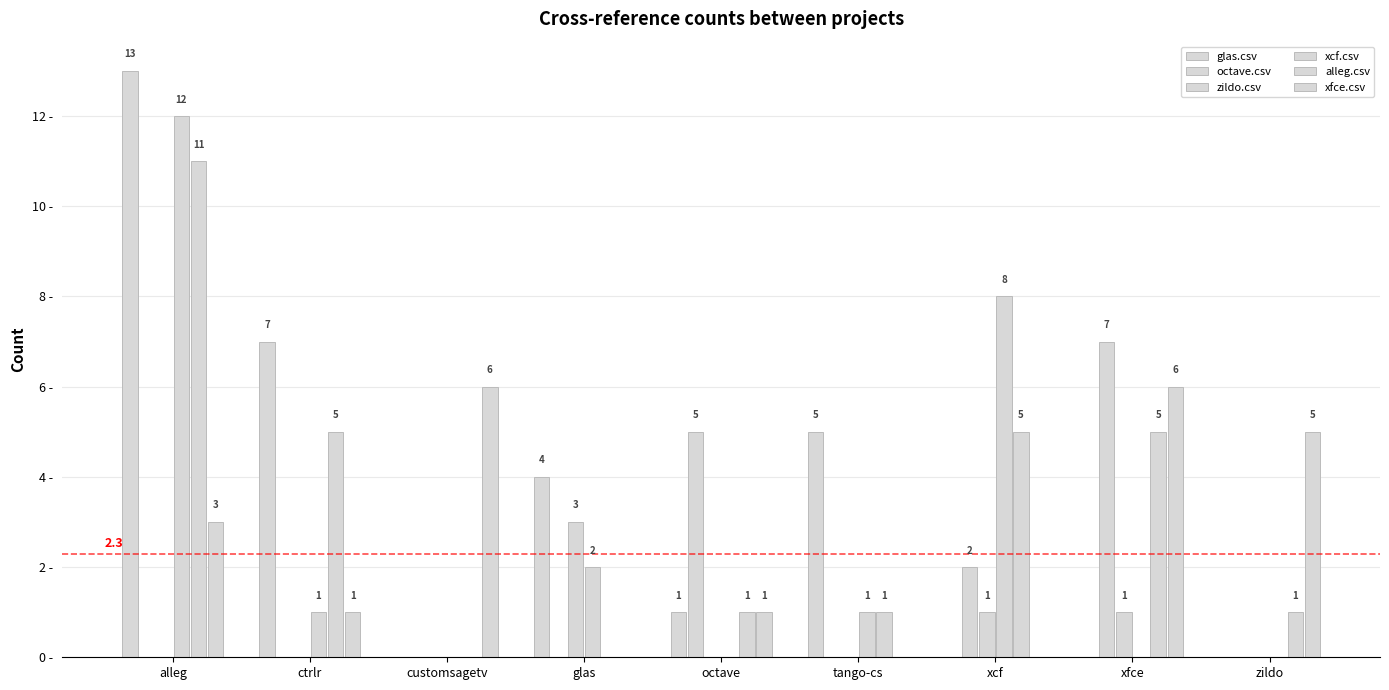

What are all the series names shown in the legend?

glas.csv, octave.csv, zildo.csv, xcf.csv, alleg.csv, xfce.csv